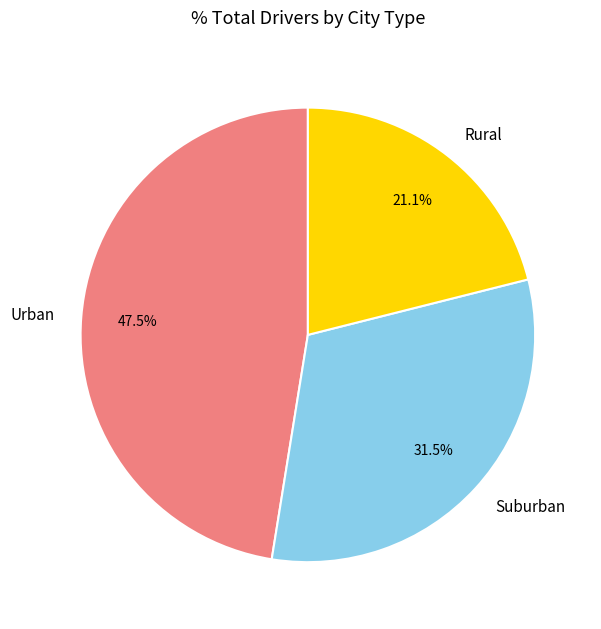

Approximately how many times larger is the value at Urban compared to Suburban?

1.5